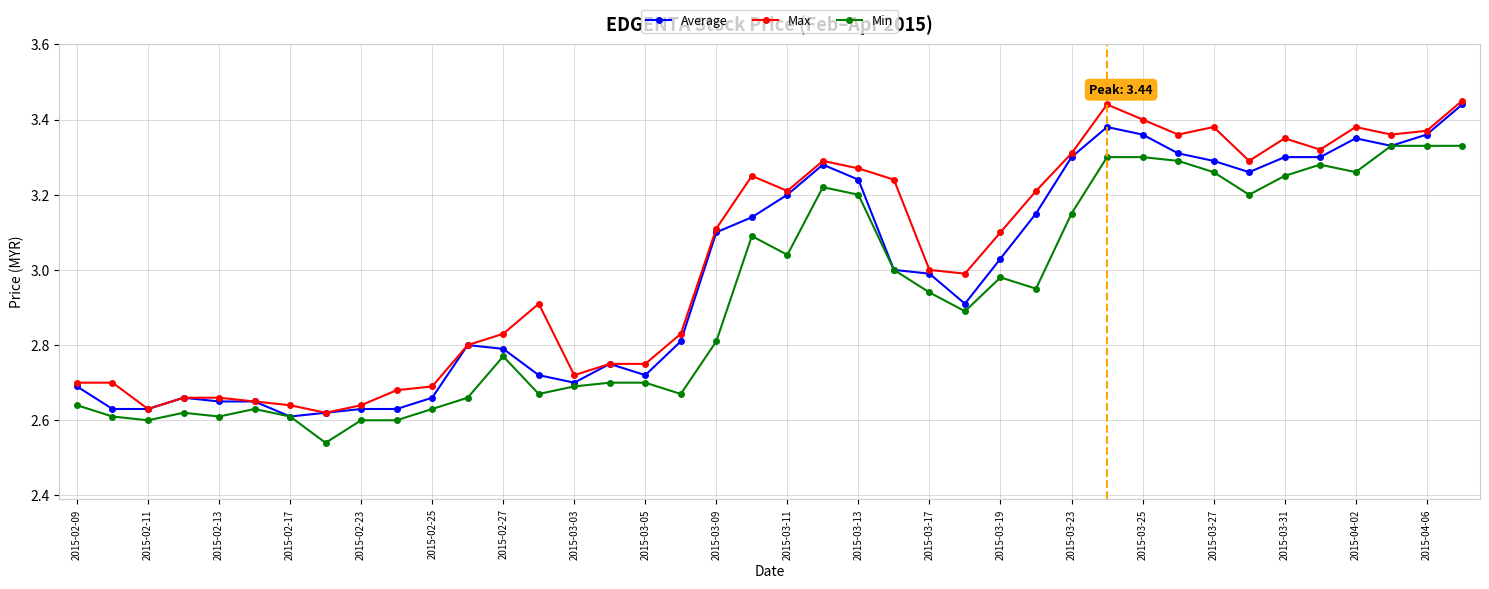

What is the difference between the maximum and minimum values in the Average series?

0.8